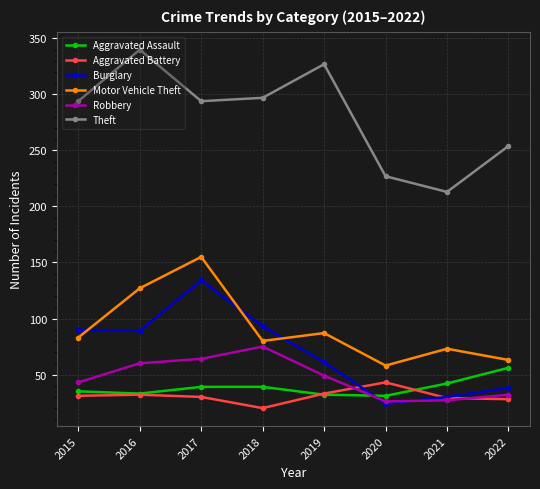

Read the Robbery value at 2020.

26